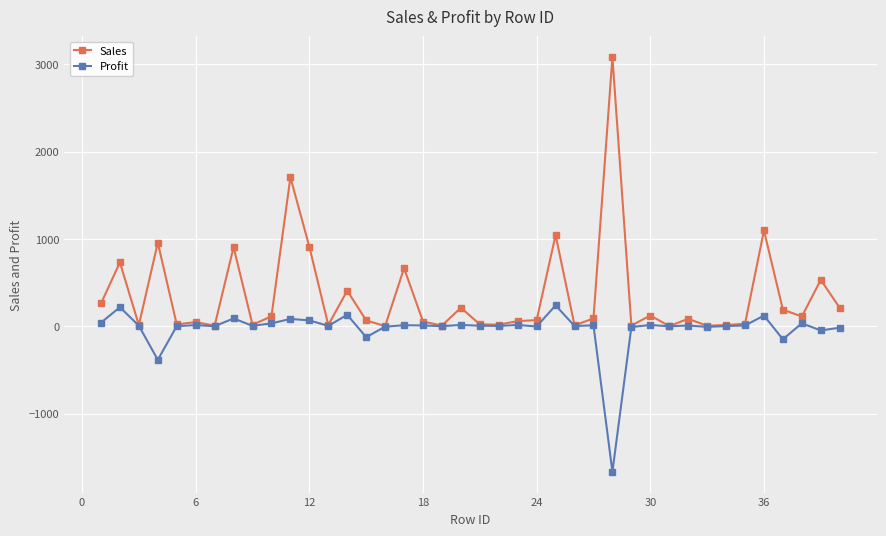

In Sales, how many points are higher than both neighbors (excluding endpoints)?

14